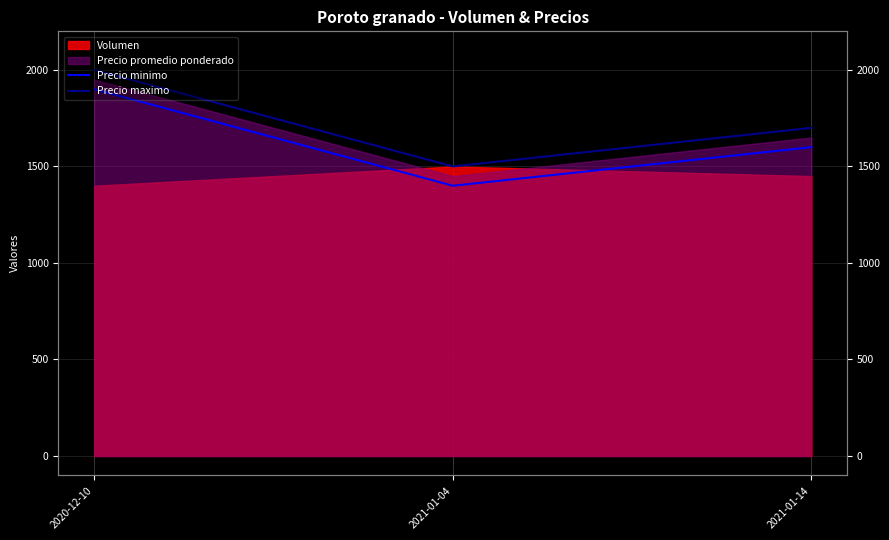

List the labels in order of Precio minimo value, smallest first.

2021-01-04, 2021-01-14, 2020-12-10